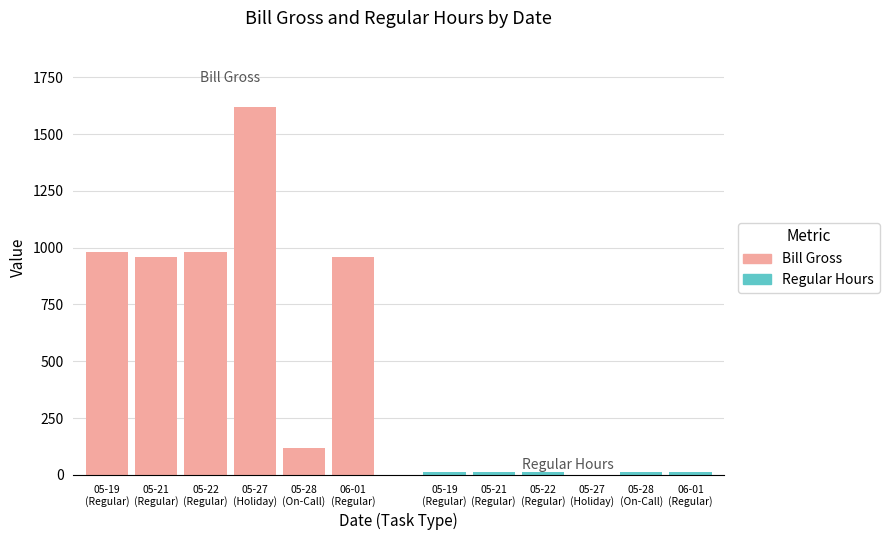

What is the sum of all Bill Gross values?

5620.0